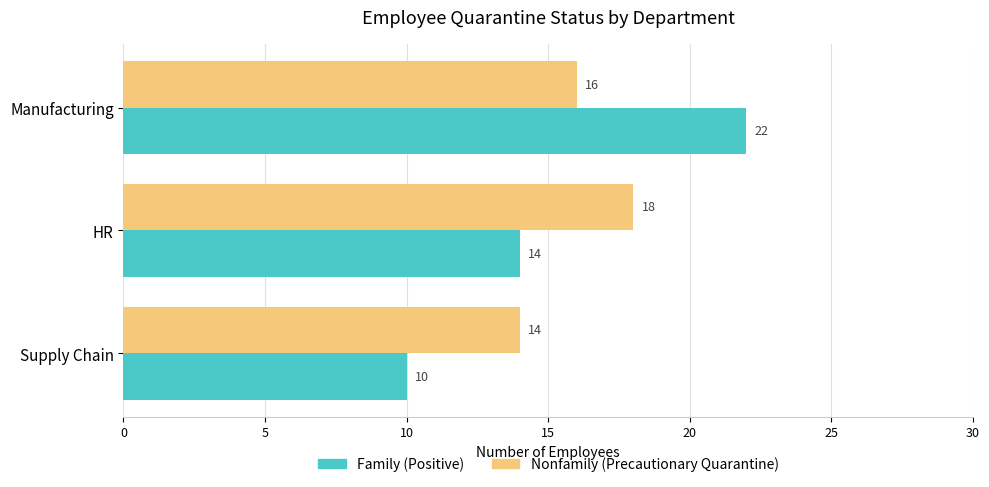

What is the greatest value displayed?

22